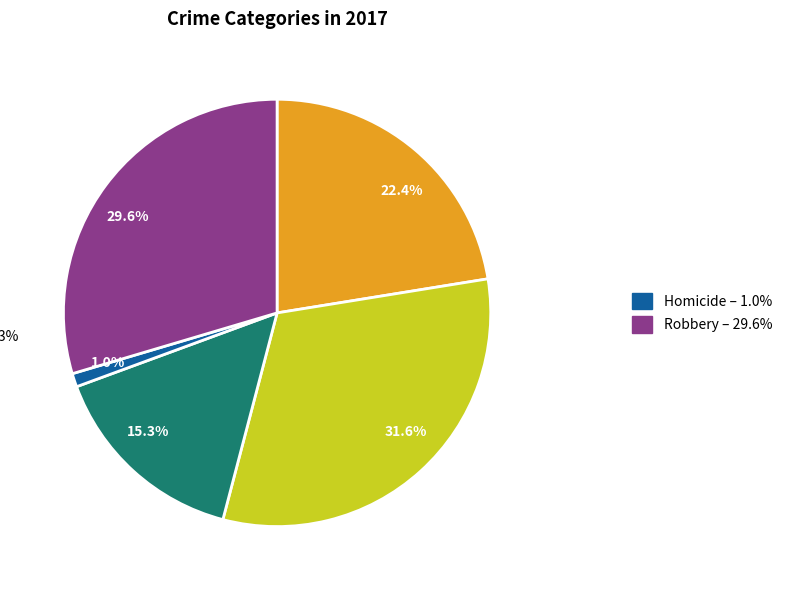

Is there a majority slice in this chart?

No